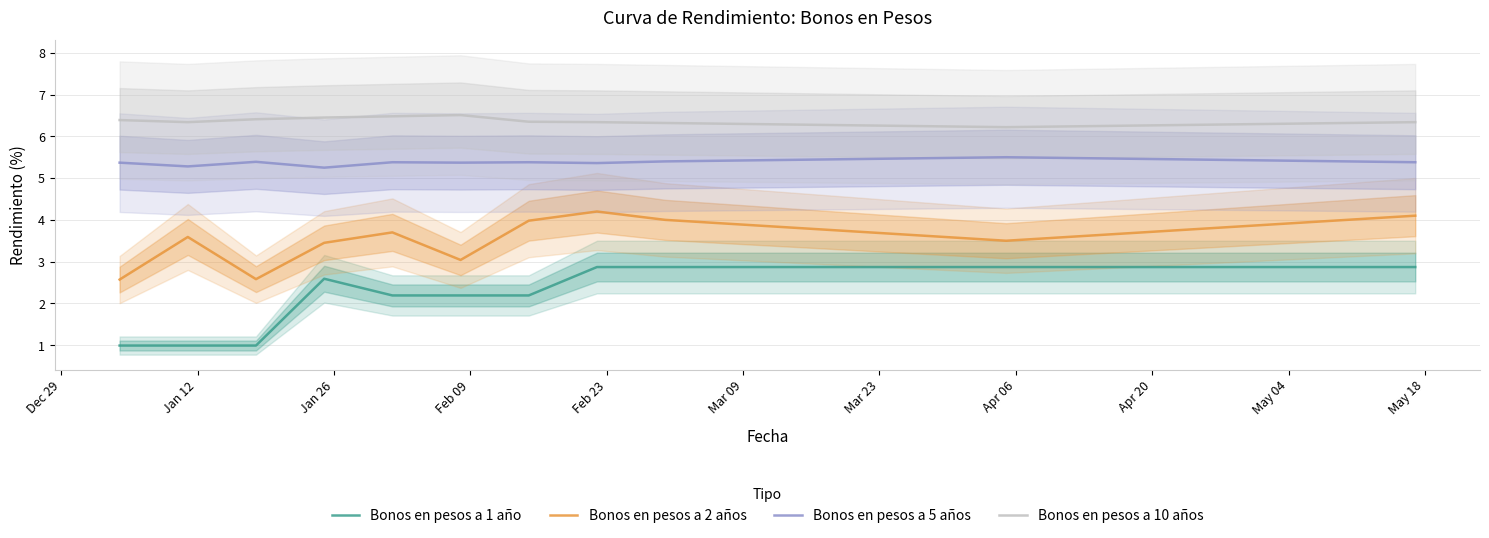

How many values in the Bonos en pesos a 2 años series exceed 3?

18